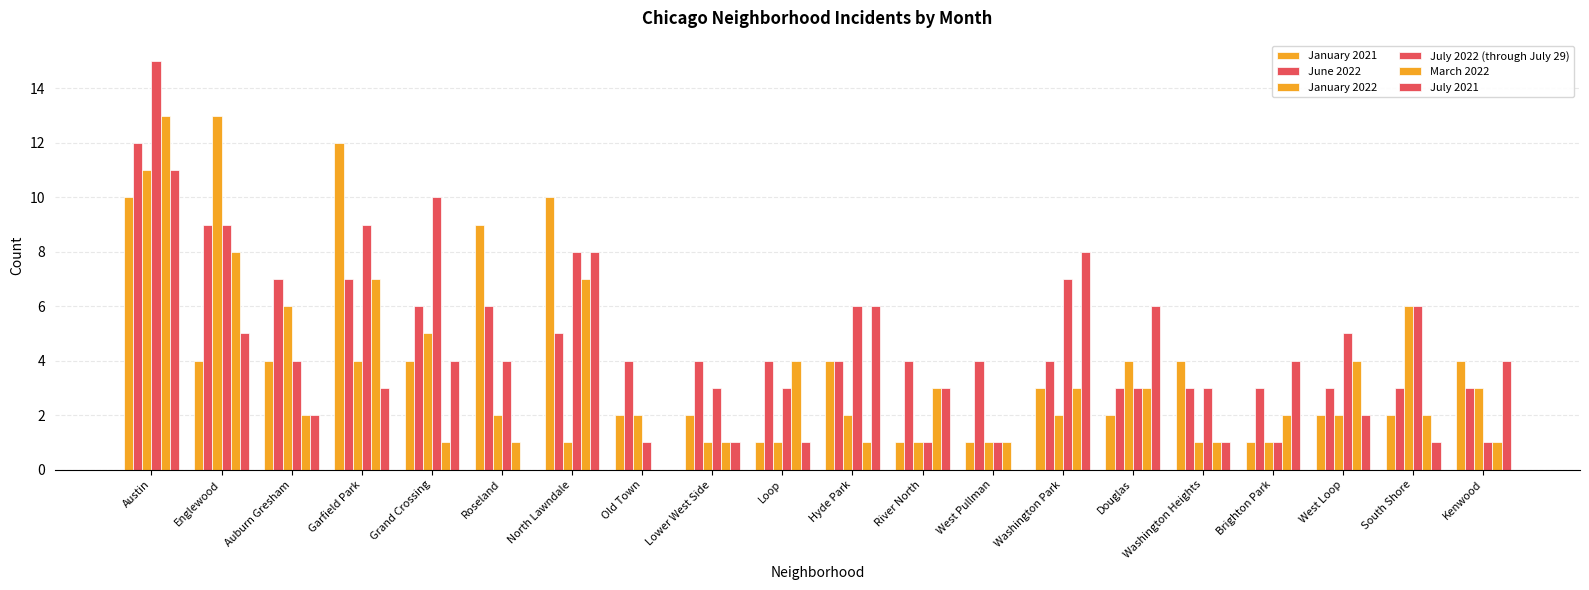

Reading right to left, transcribe all the data shown in this chart.

January 2021: 4	2	2	1	4	2	3	1	1	4	1	2	2	10	9	4	12	4	4	10
June 2022: 3	3	3	3	3	3	4	4	4	4	4	4	4	5	6	6	7	7	9	12
January 2022: 3	6	2	1	1	4	2	1	1	2	1	1	2	1	2	5	4	6	13	11
July 2022 (through July 29): 1	6	5	1	3	3	7	1	1	6	3	3	1	8	4	10	9	4	9	15
March 2022: 1	2	4	2	1	3	3	1	3	1	4	1	0	7	1	1	7	2	8	13
July 2021: 4	1	2	4	1	6	8	0	3	6	1	1	0	8	0	4	3	2	5	11